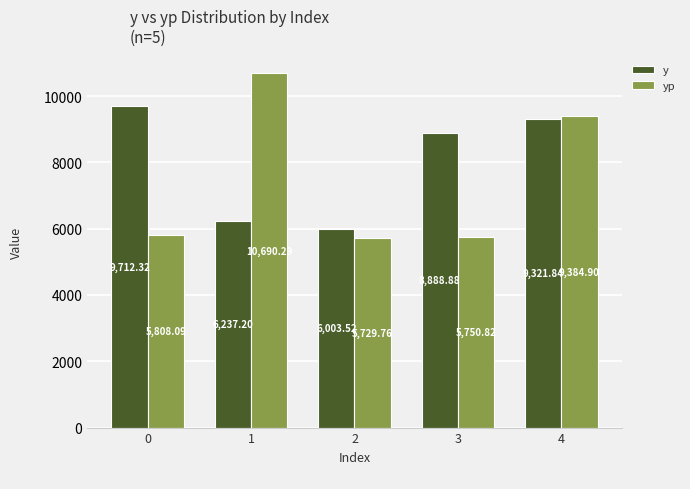

Reading left to right, what are all the values shown in this chart?

y: 0=9712.3	1=6237.2	2=6003.5	3=8888.9	4=9321.8
yp: 0=5808.1	1=10690.3	2=5729.8	3=5750.8	4=9384.9